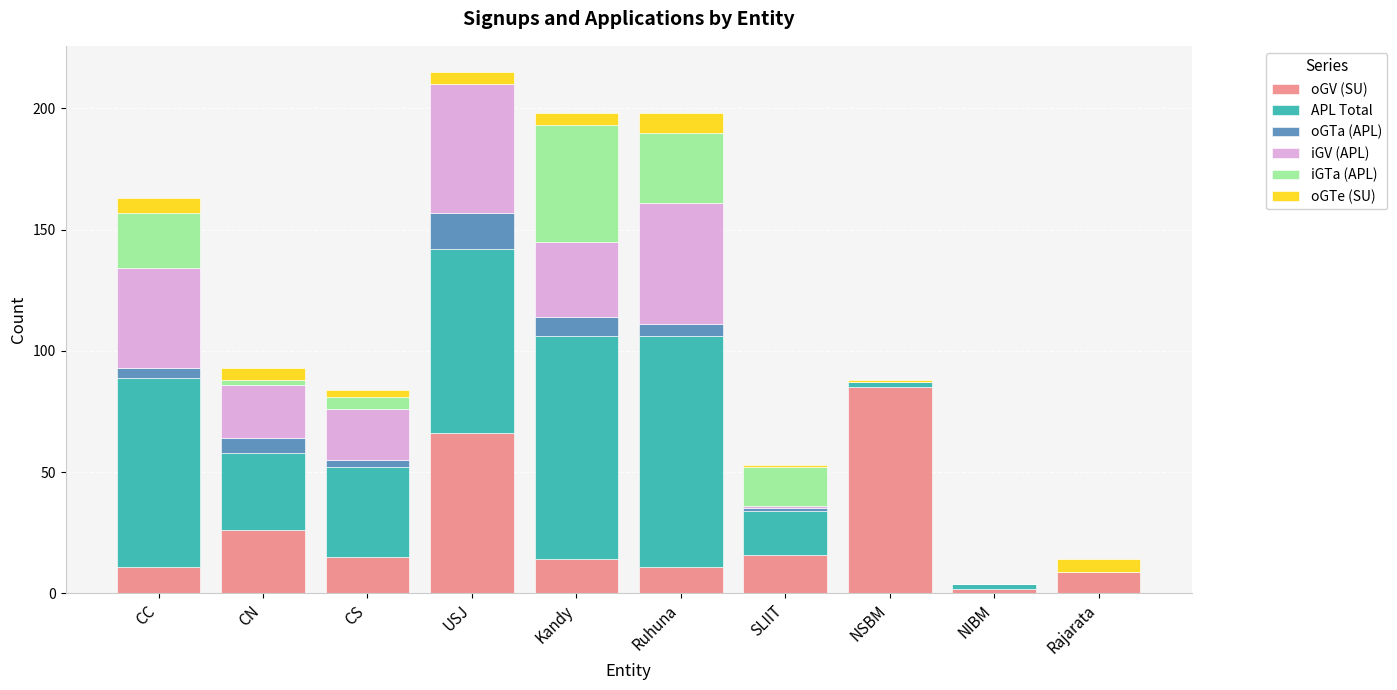

What is the total value across all series at SLIIT?

53